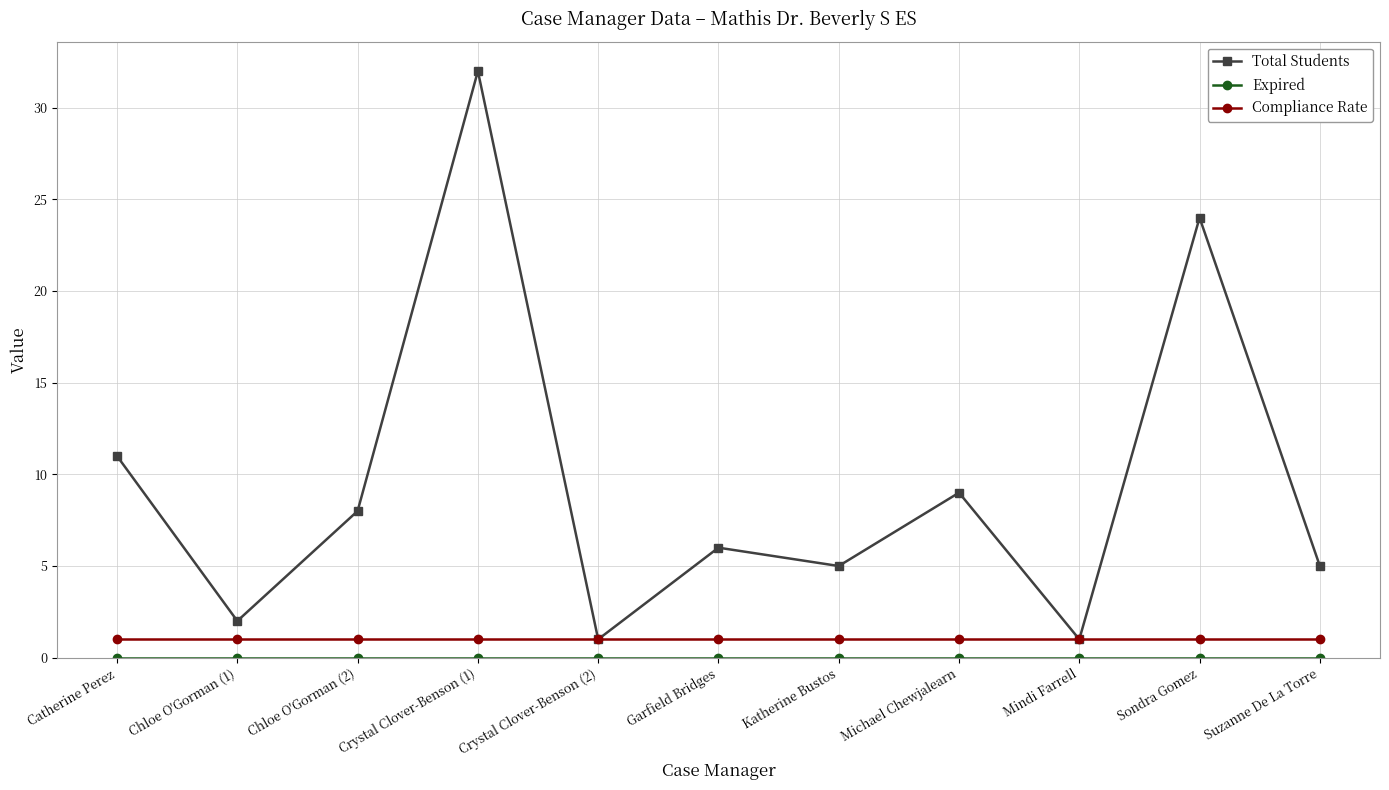

What is the label of the 4th point from the right?

Michael Chewjalearn